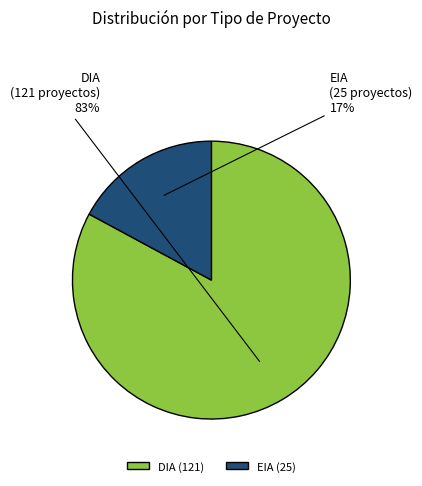

Combined, do DIA and EIA account for over 50%?

Yes